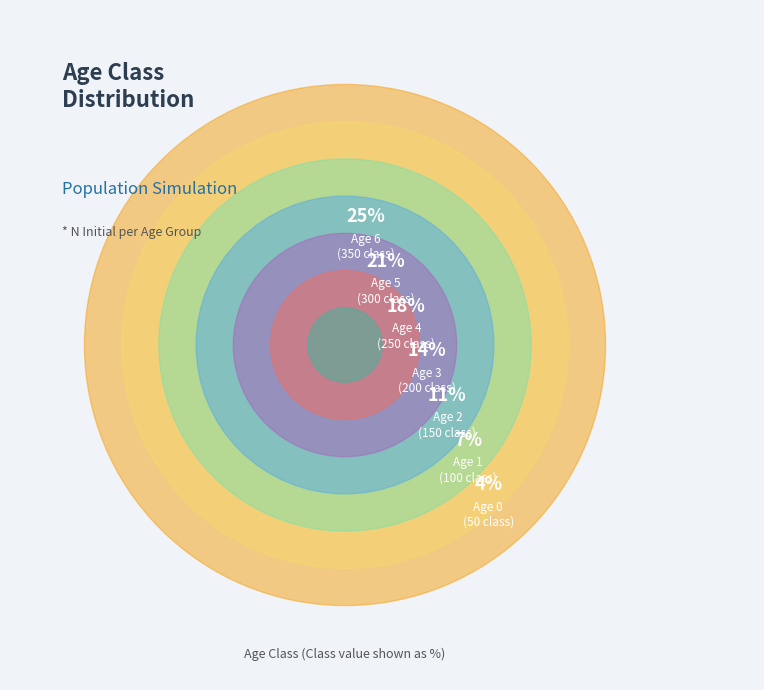

Is there any slice that represents more than half of the pie?

No